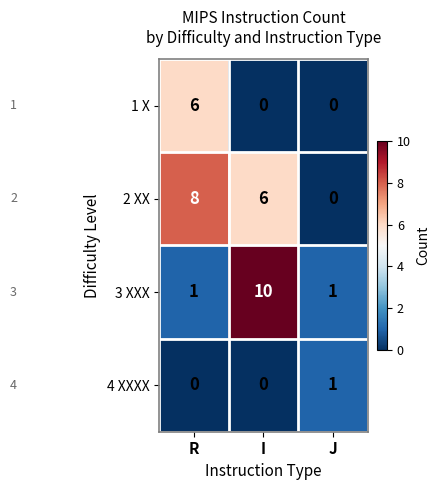

What is the average value of the 3 XXX series?

4